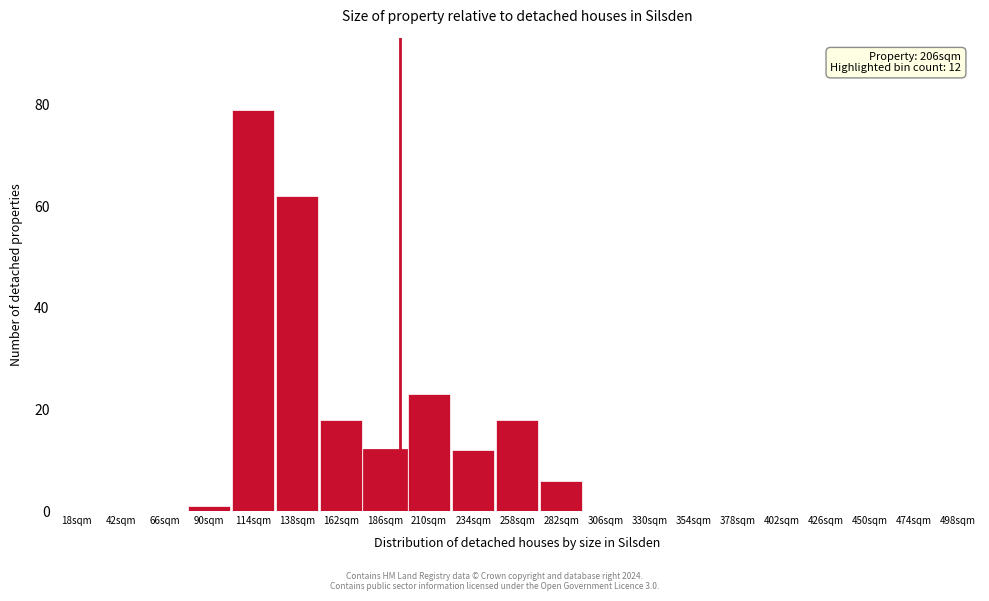

Reading left to right, transcribe all the data shown in this chart.

18sqm=0	42sqm=0	66sqm=0	90sqm=1	114sqm=79	138sqm=62	162sqm=18	186sqm=12	210sqm=23	234sqm=12	258sqm=18	282sqm=6	306sqm=0	330sqm=0	354sqm=0	378sqm=0	402sqm=0	426sqm=0	450sqm=0	474sqm=0	498sqm=0